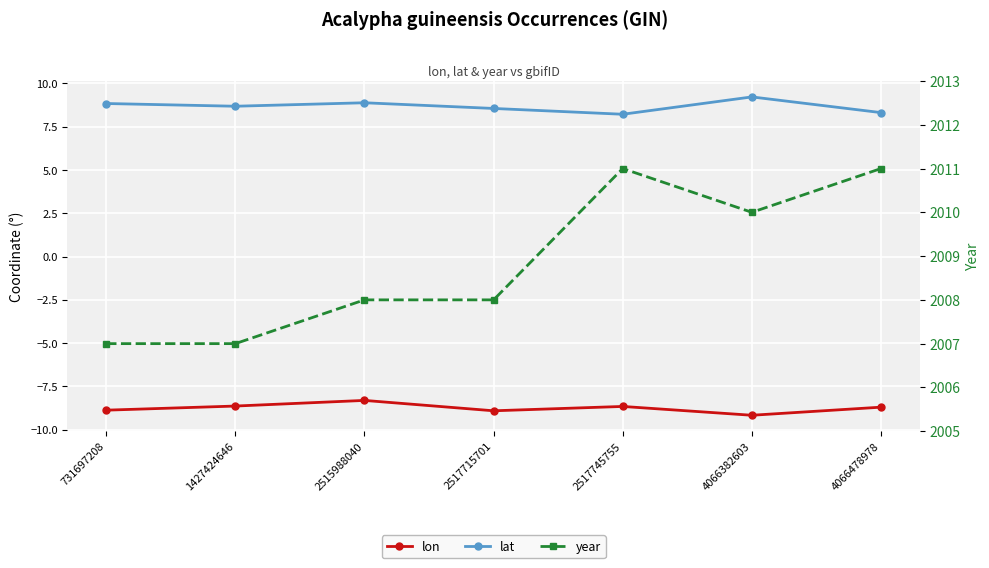

How many lat values are between 8 and 9?

6